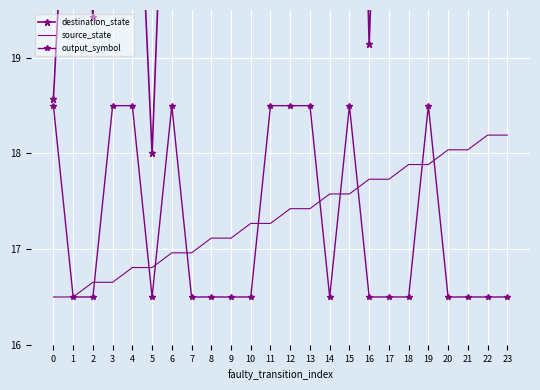

Is this an area chart (filled region under the line)?

No